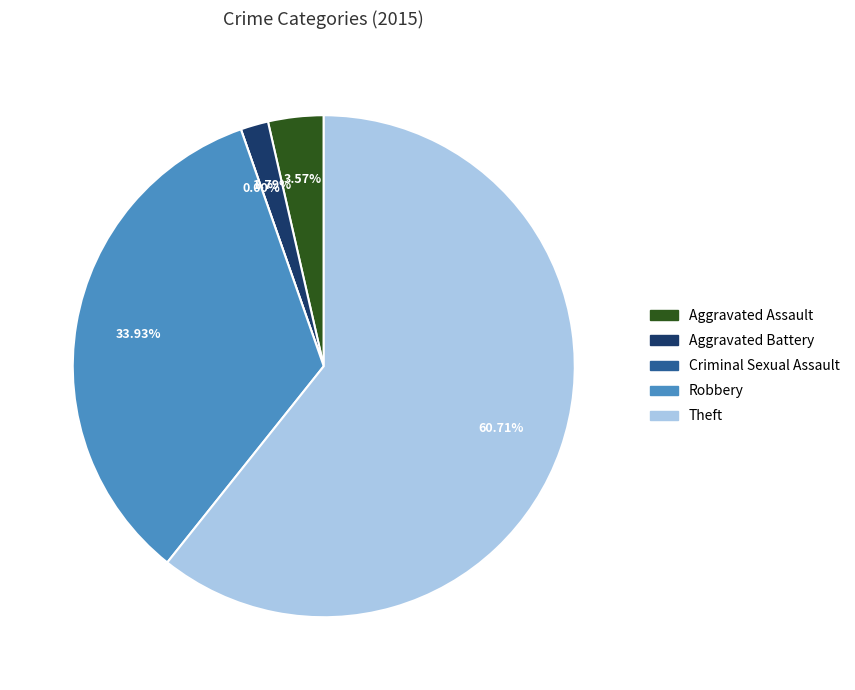

Which slice is the smallest?

Criminal Sexual Assault